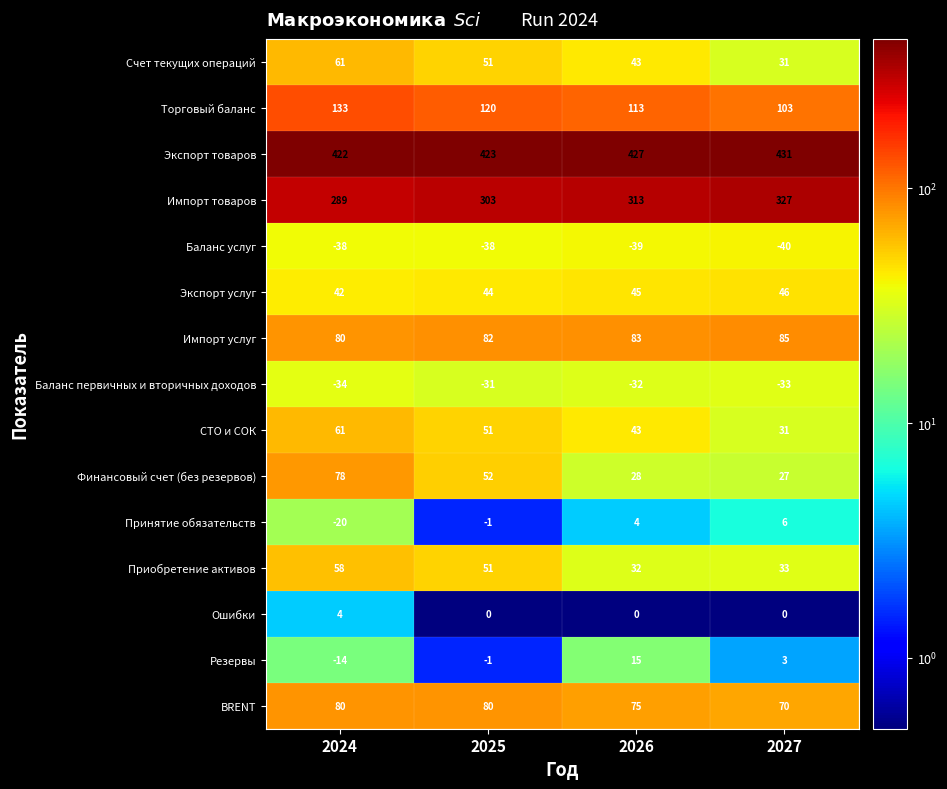

What is the difference between the second highest and second lowest values in the Экспорт товаров series?

4